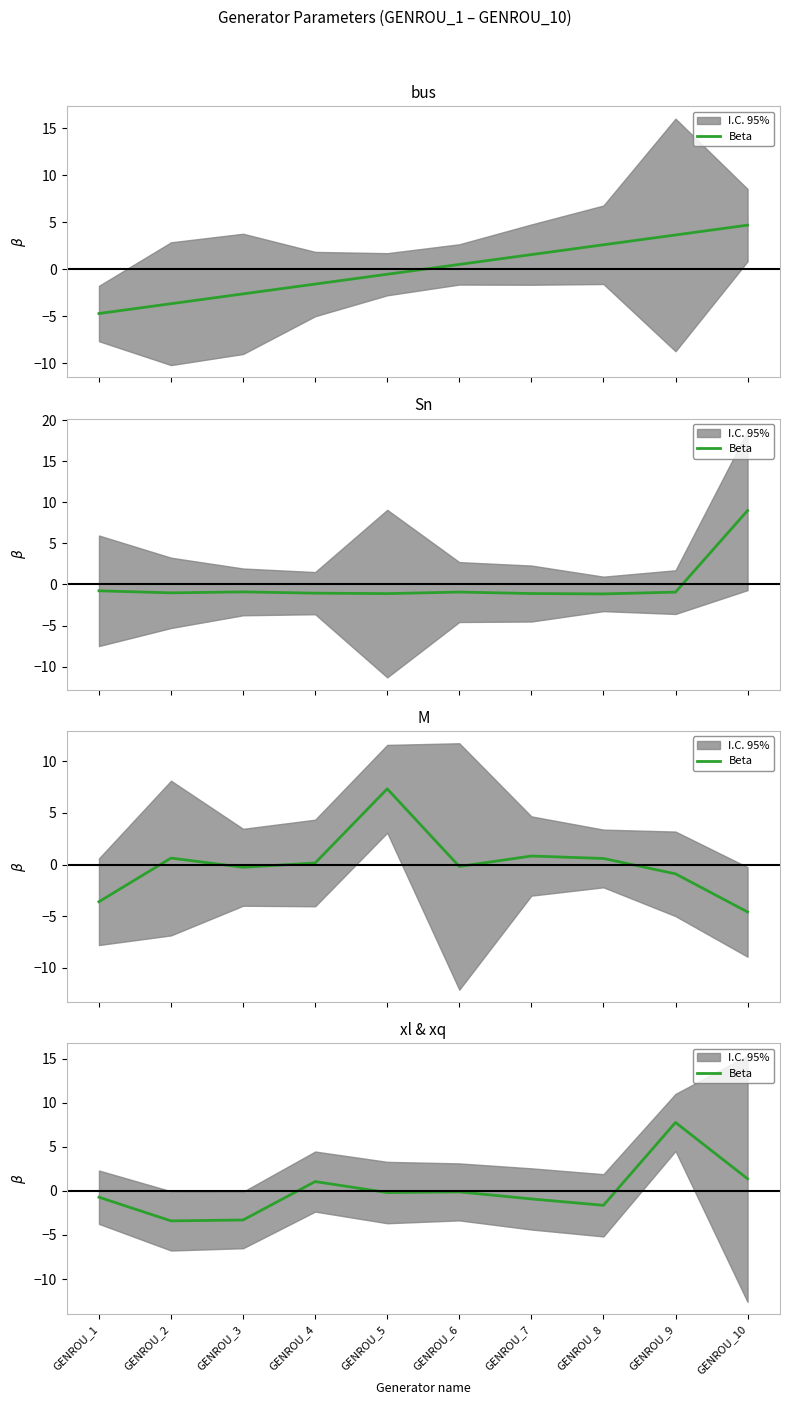

Is it true that the value at GENROU_7 is -0.9?

True